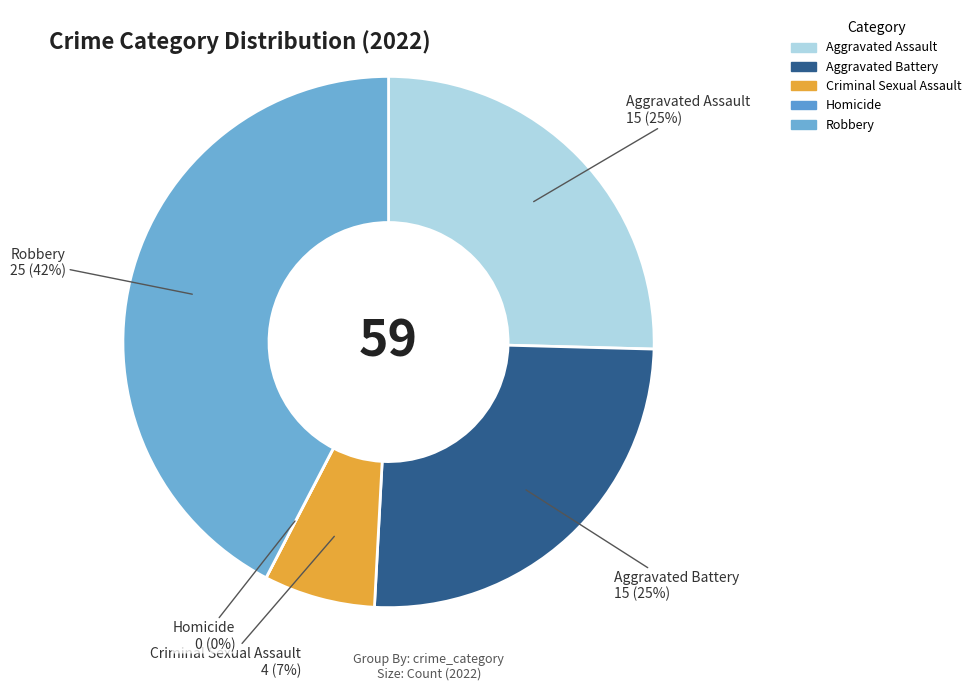

Which slice is the smallest?

Homicide